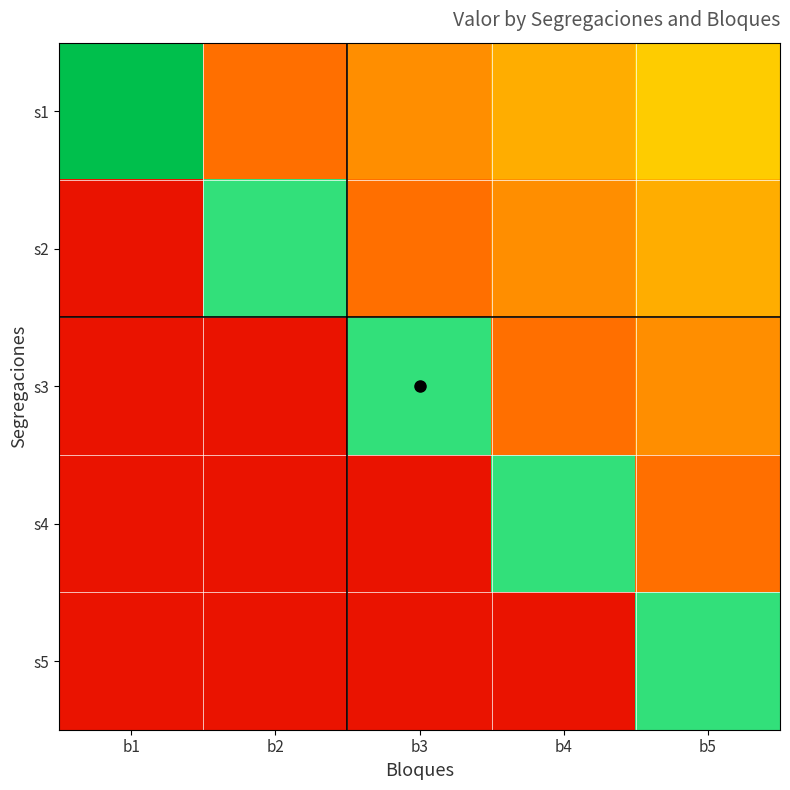

Reading right to left, extract all data points from this chart.

s1: b5=0.5	b4=0.4	b3=0.3	b2=0.3	b1=1.0
s2: b5=0.4	b4=0.3	b3=0.3	b2=0.7	b1=0.1
s3: b5=0.3	b4=0.3	b3=0.7	b2=0.1	b1=0.1
s4: b5=0.3	b4=0.7	b3=0.1	b2=0.1	b1=0.1
s5: b5=0.7	b4=0.1	b3=0.1	b2=0.1	b1=0.1